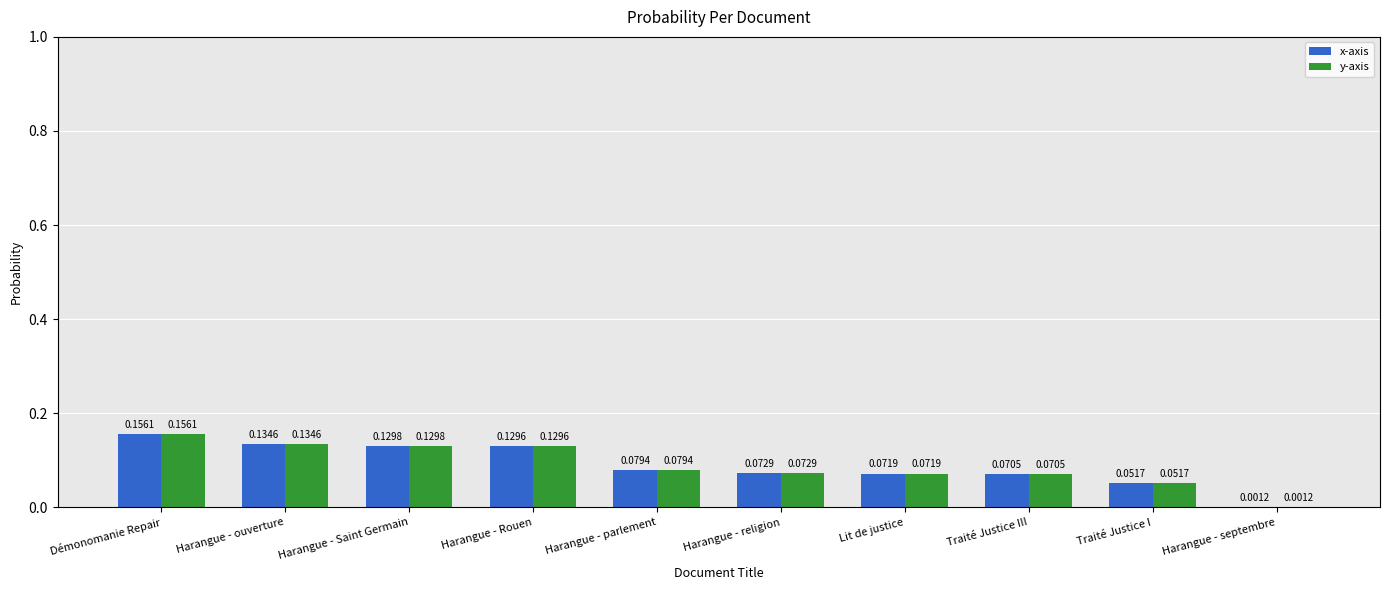

What are all the series names shown in the legend?

x-axis, y-axis